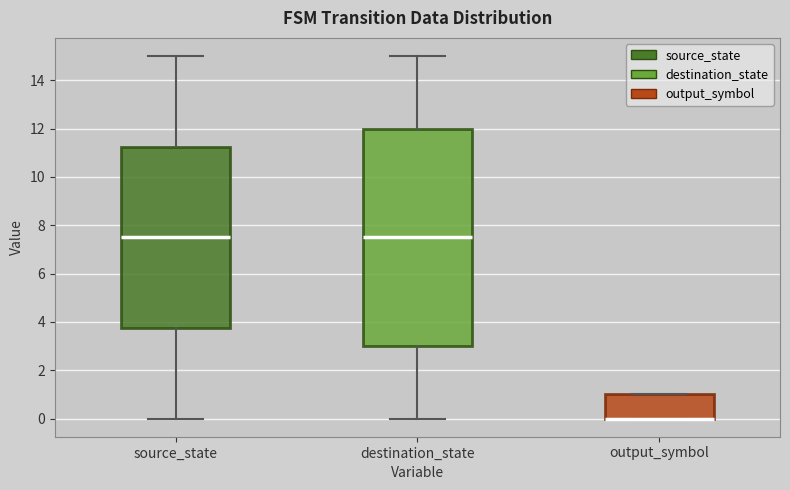

Reading left to right, read every box against the y-axis: the position of its median line, the range the box covers, and the ends of its whiskers. The values are not printed on the chart, so give them approximately, as read against the axis.

source_state: median 7.6, box 3.8 to 11.2, whiskers 0.0 to 15.0
destination_state: median 7.6, box 3.0 to 12.0, whiskers 0.0 to 15.0
output_symbol: median 0.0 (drawn on the box's lower edge), box 0.0 to 1.0, whiskers 0.0 to 1.0